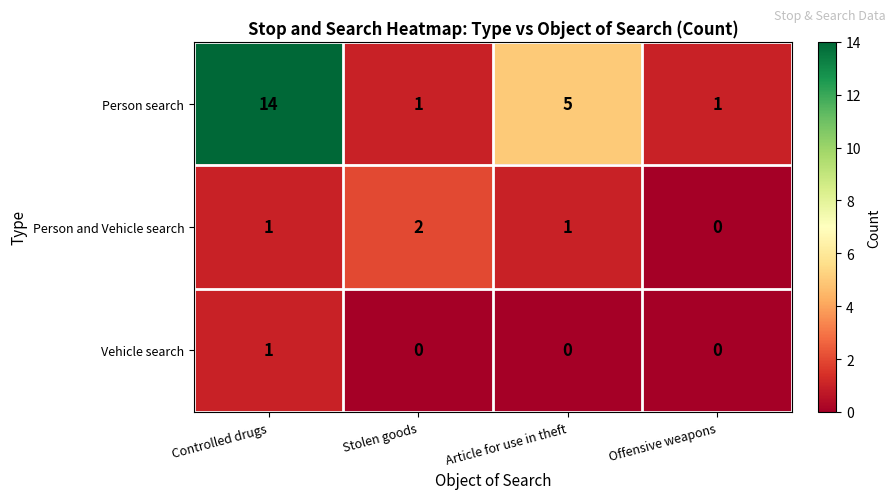

True or false: Vehicle search has a value of 1 at Controlled drugs.

True